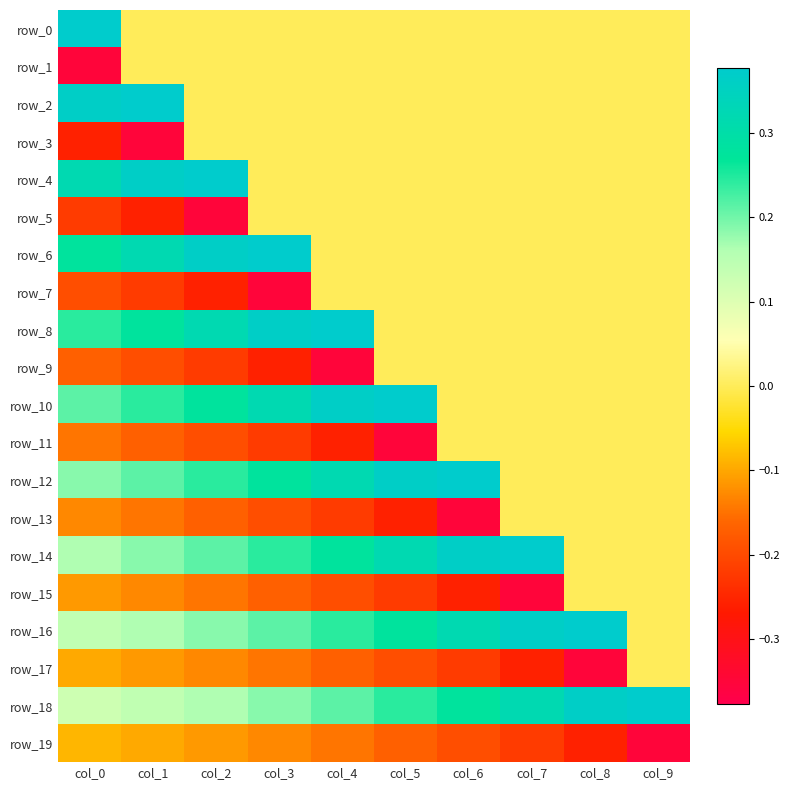

Is it true that row_2 equals 0.4 at col_0?

True